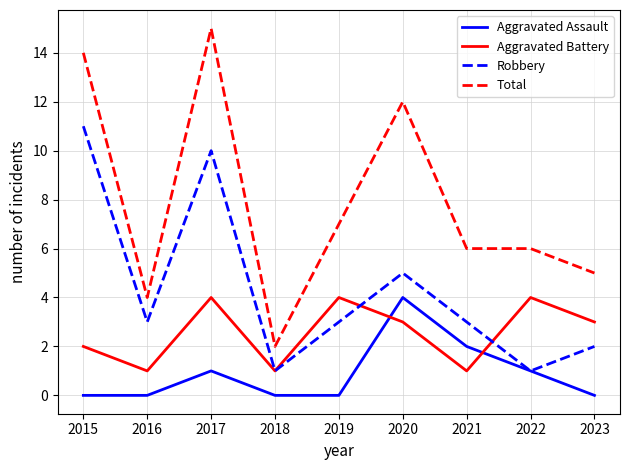

Which series has the widest spread of values?

Total